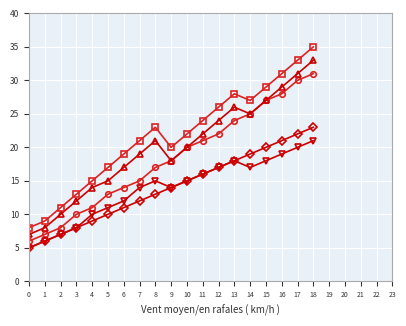

What is the total value across all series at 3?

51